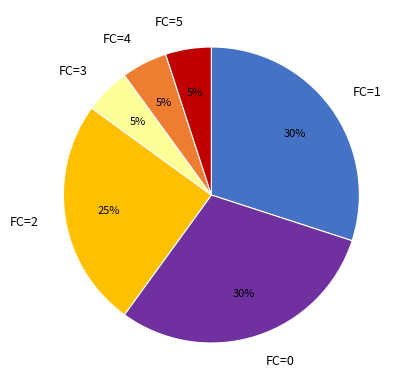

Is it true that FC=4 is 15% of the pie?

False